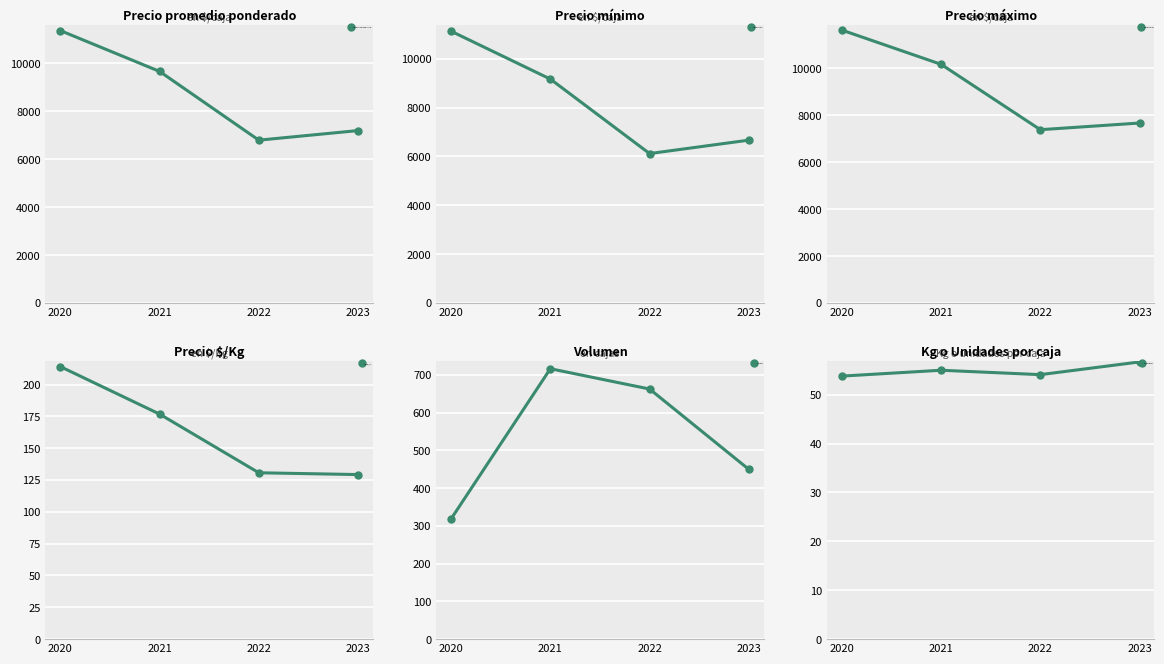

What is the spread (max minus min) of values at 2020?

11571.2